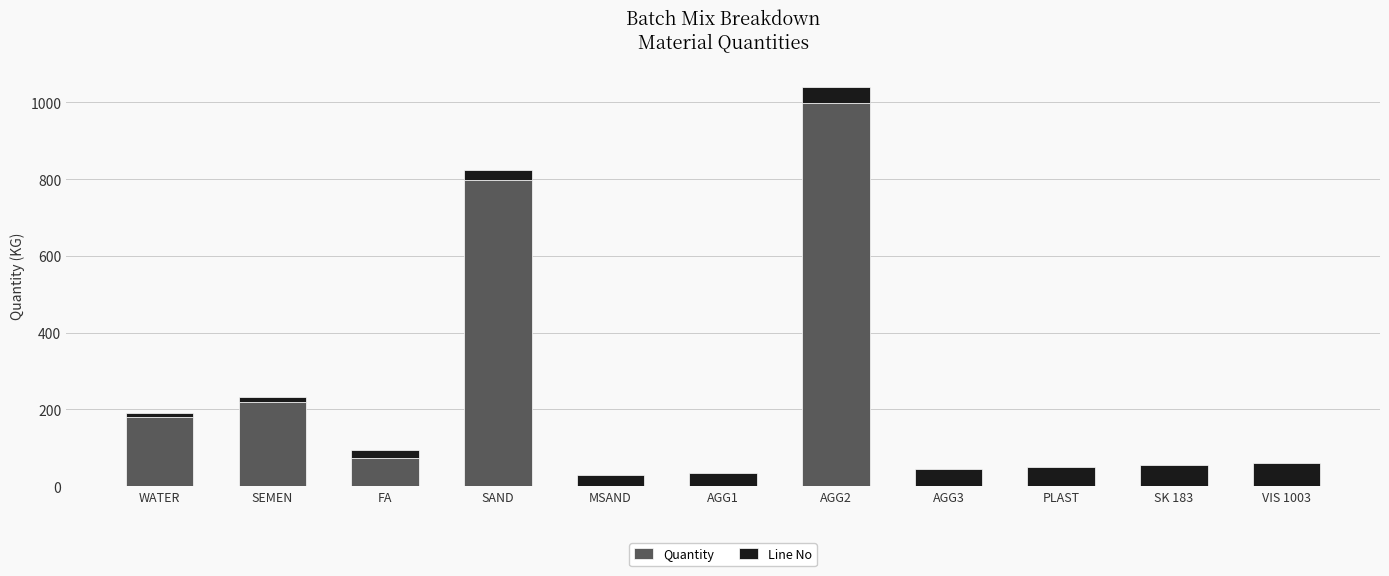

Does the chart contain stacked bars?

Yes